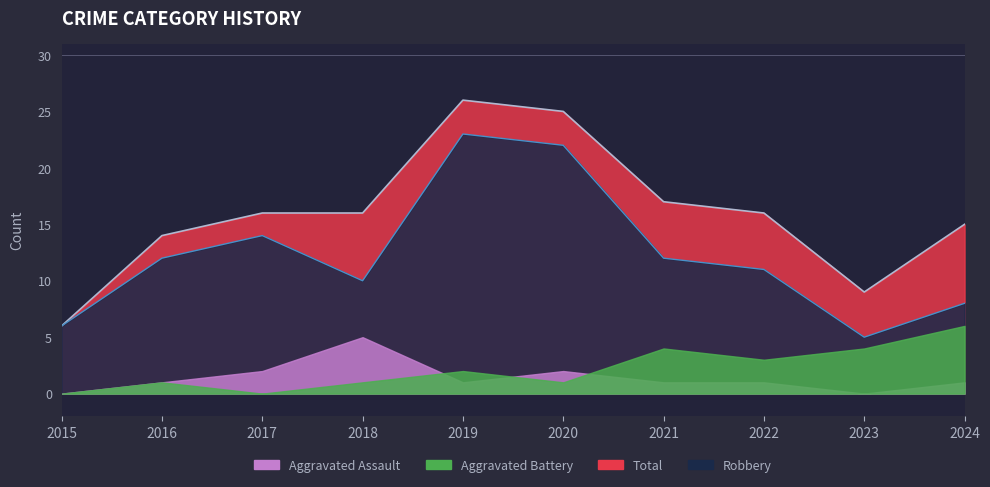

List the labels in order of Robbery value, largest first.

2019, 2020, 2017, 2016, 2021, 2022, 2018, 2024, 2015, 2023